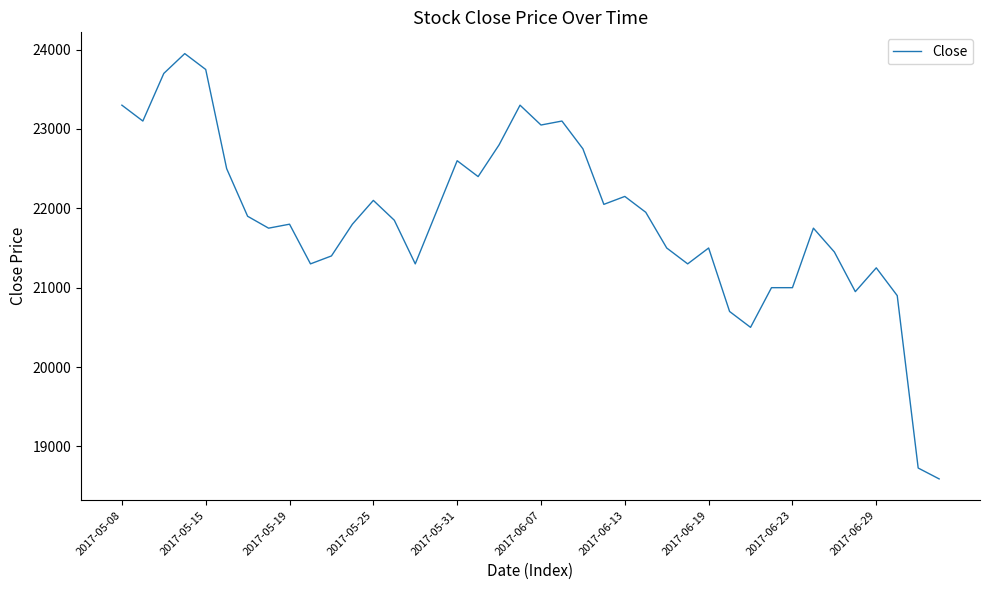

What is the greatest value displayed?

23950